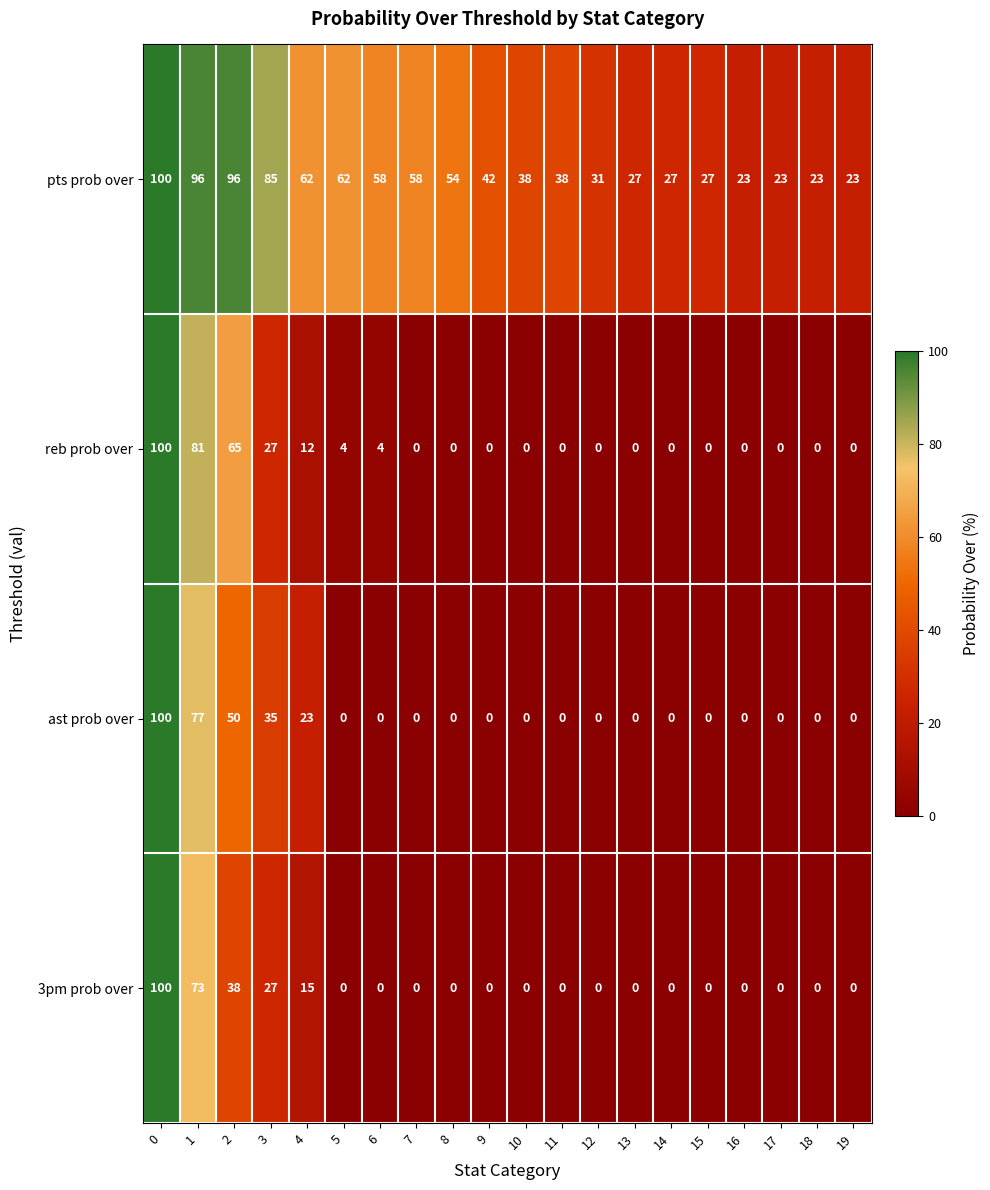

True or false: reb prob over has a value of 0 at 16.

True